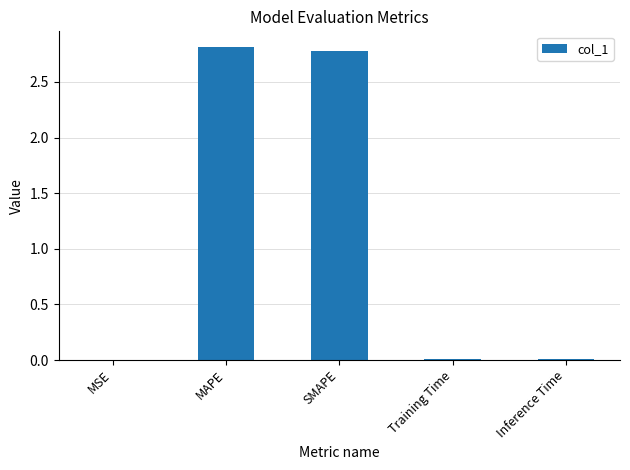

The chart shows a value of 0.0 at Inference Time. True or false?

True